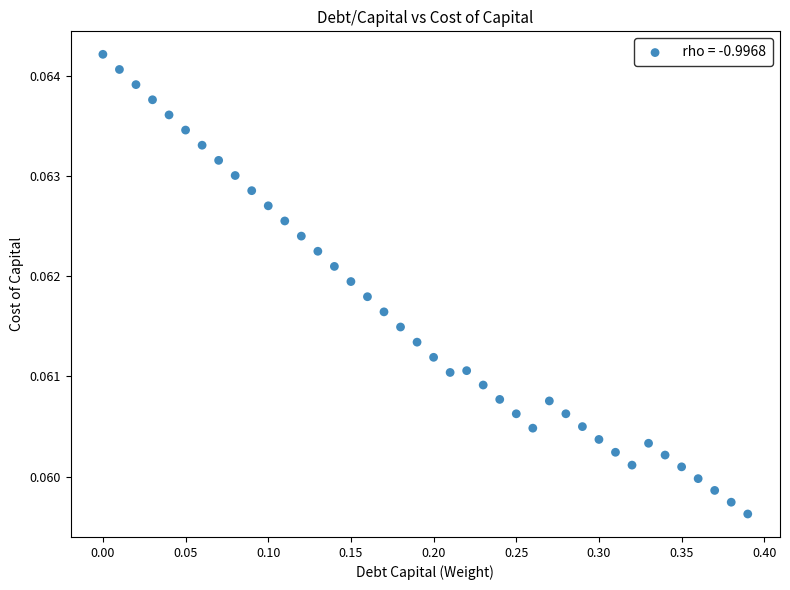

What is the range of X values (max minus min)?

0.4